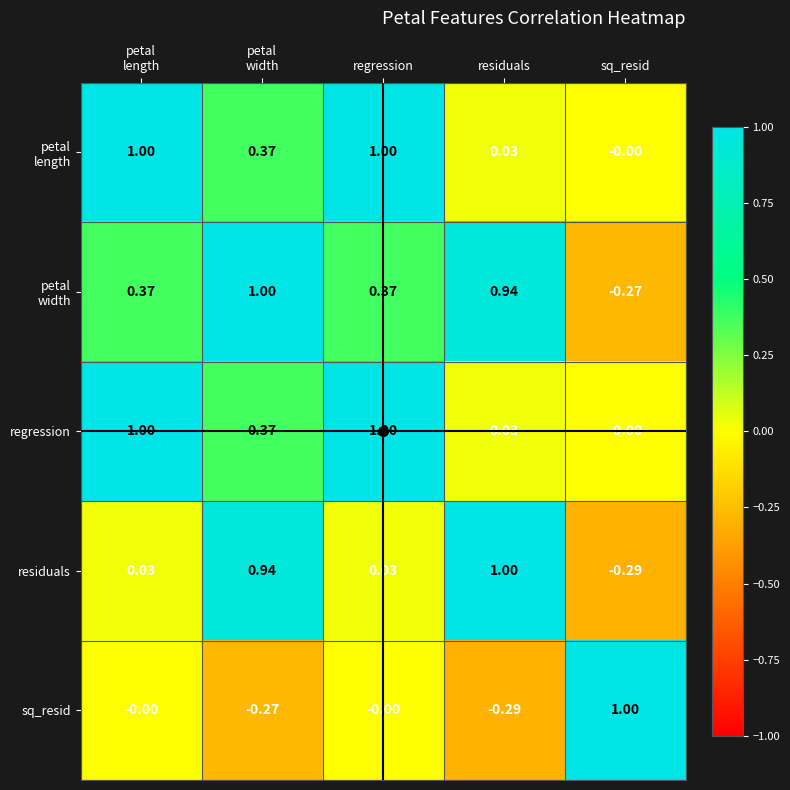

Where is regression nearest to the value 0?

sq_resid